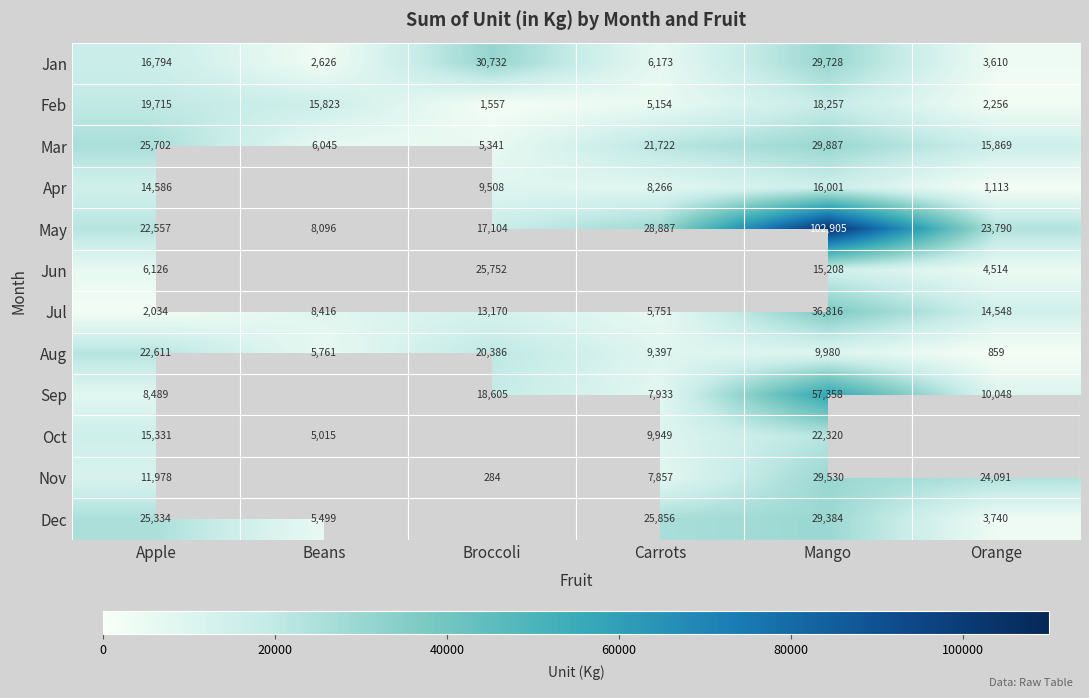

Is the value of Jun at Orange greater than the value of Oct at Apple?

No